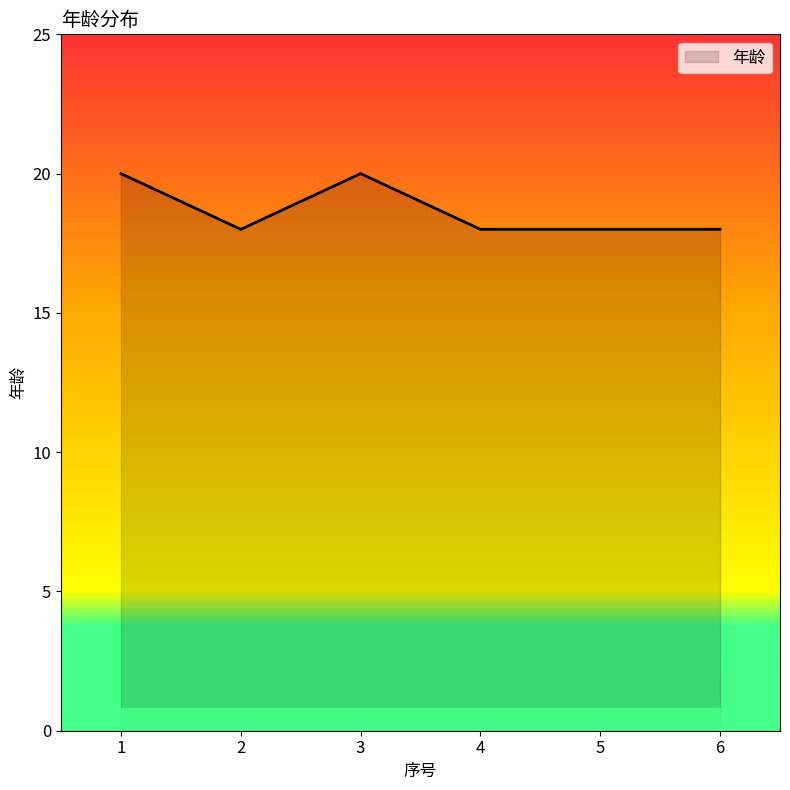

Which has a higher value, 4 or 1?

1